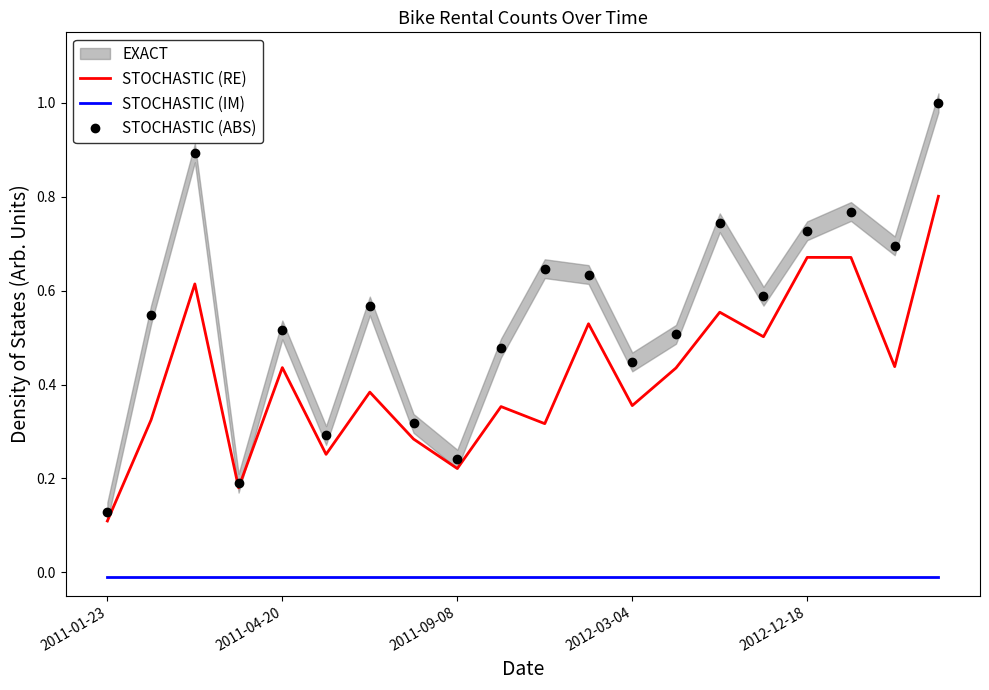

The value of STOCHASTIC (IM) at 2012-03-04 is -0.0. True or false?

True